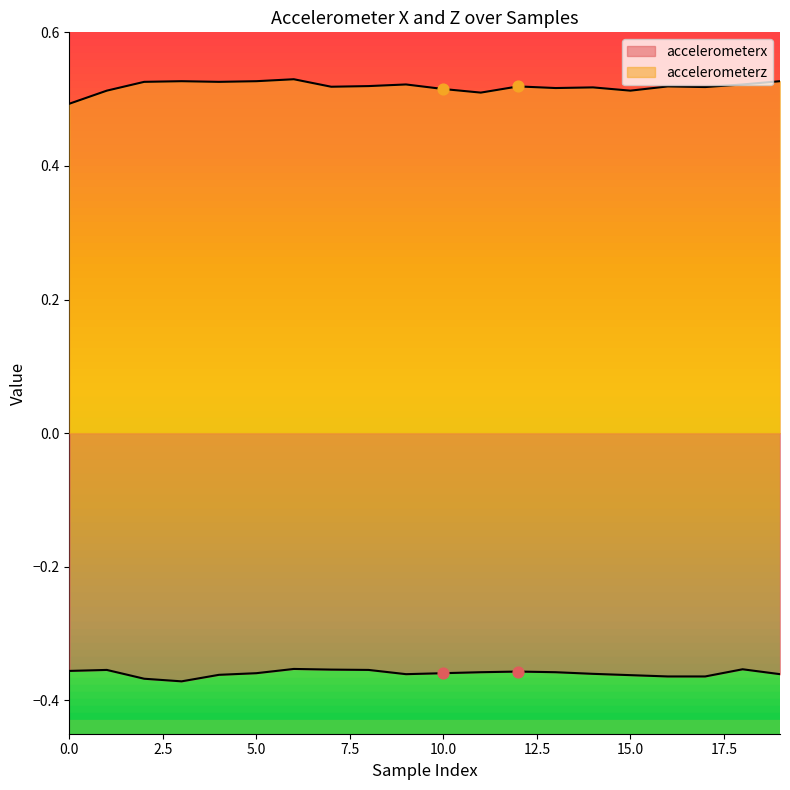

What is the total value across all series at 17?

0.2